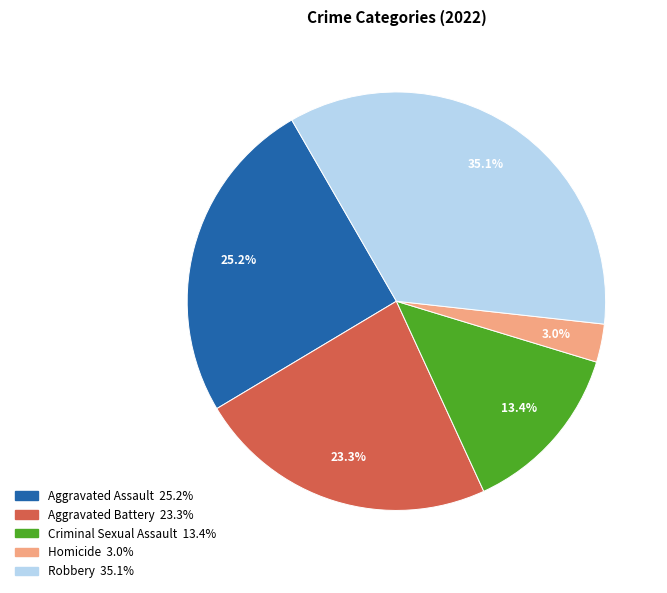

Rank the categories by value from lowest to highest.

Homicide, Criminal Sexual Assault, Aggravated Battery, Aggravated Assault, Robbery